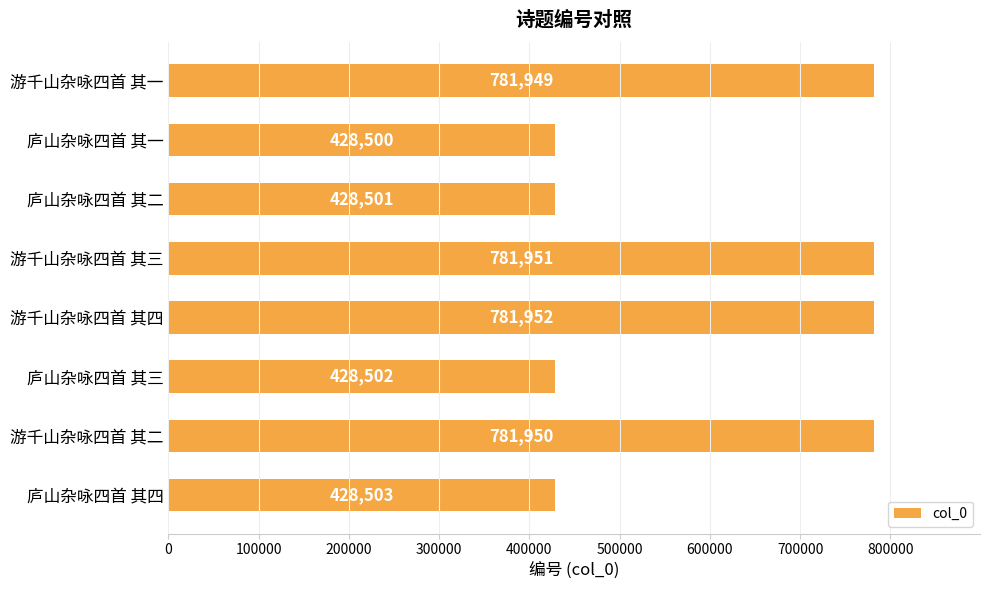

What is the difference between the maximum and minimum values?

353452